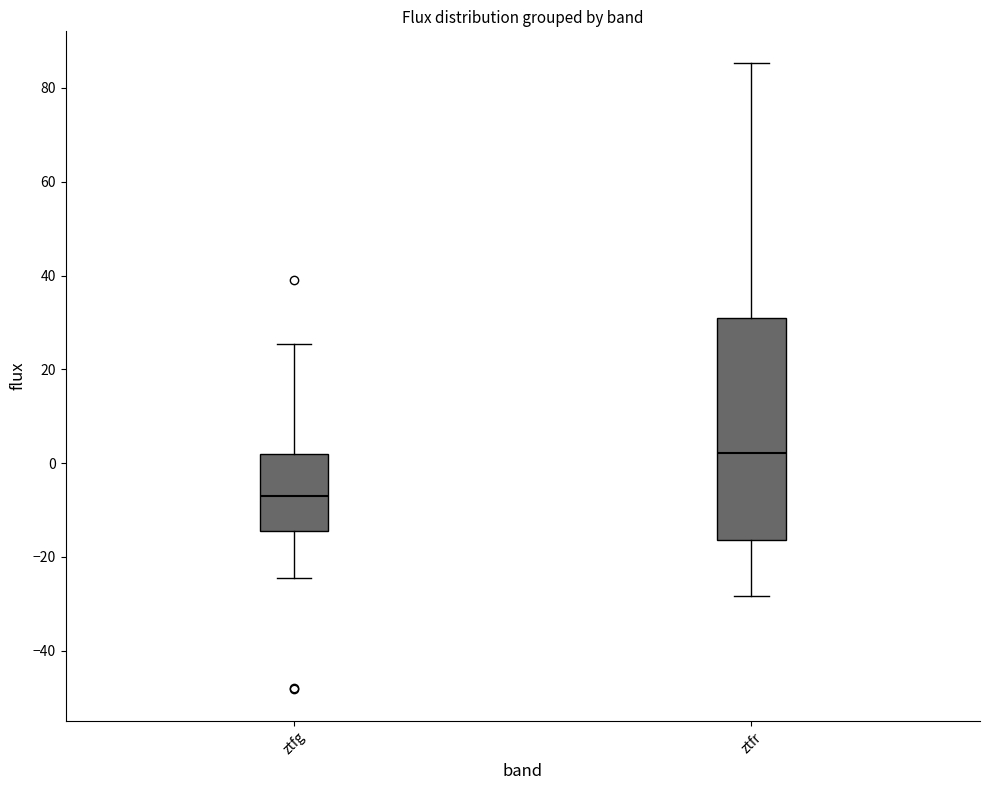

Which box is the tallest, from its lower edge to its upper edge?

ztfr